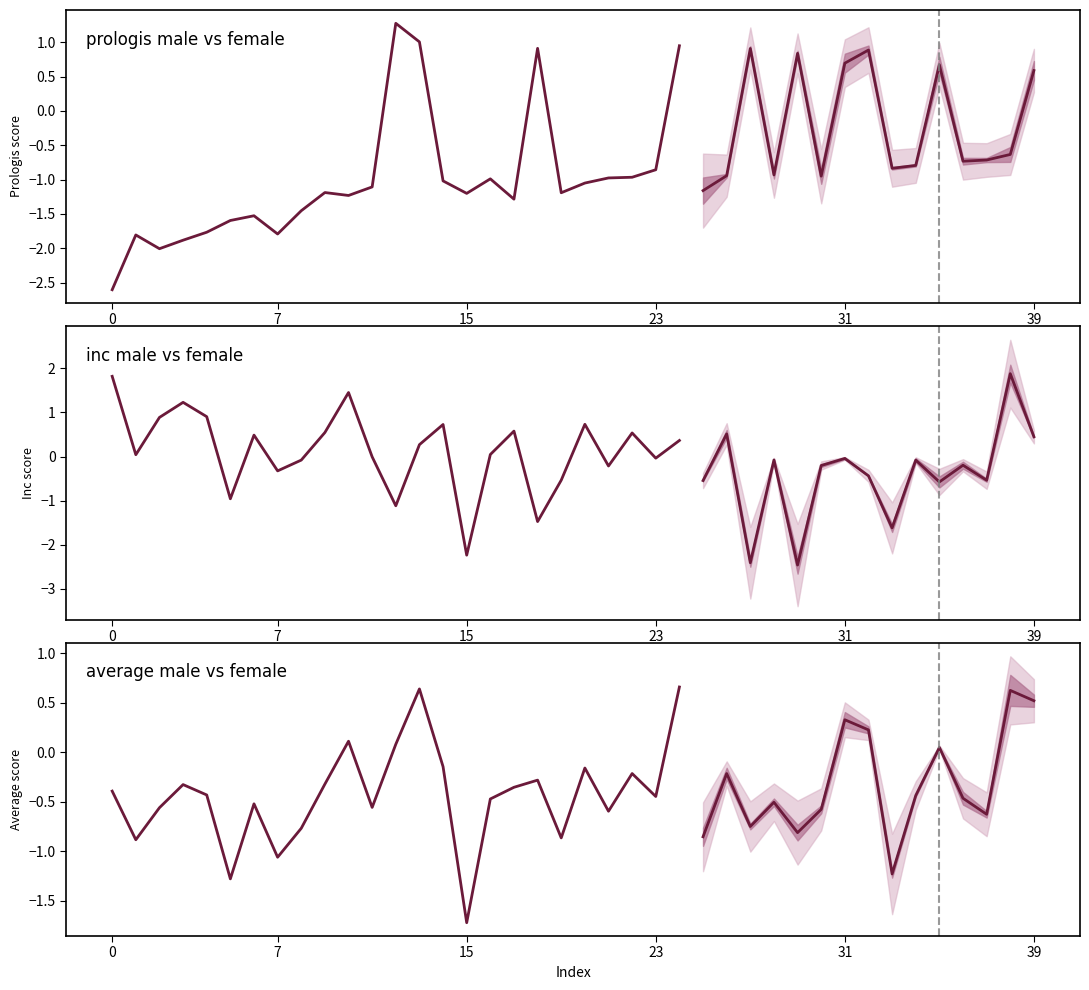

Between which two adjacent categories do average_male and inc_female first intersect?

11 and 12